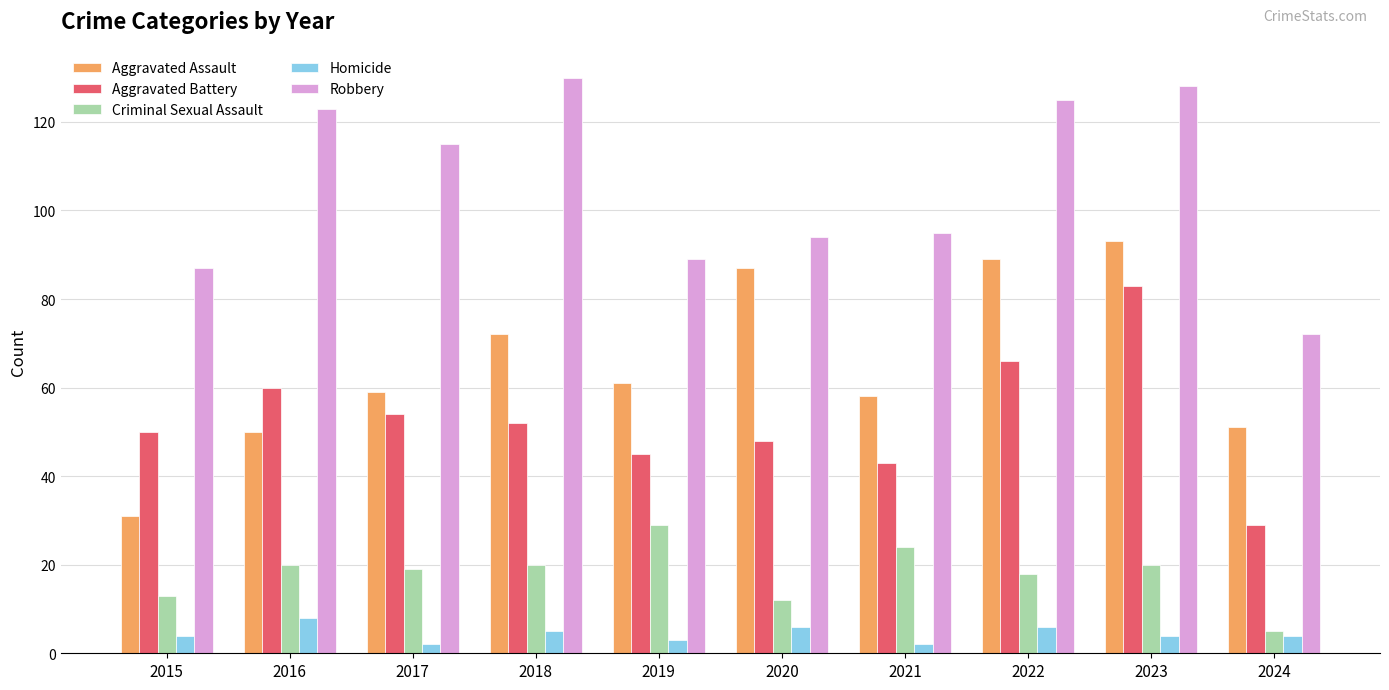

What is the difference between the highest and lowest values at 2024?

68